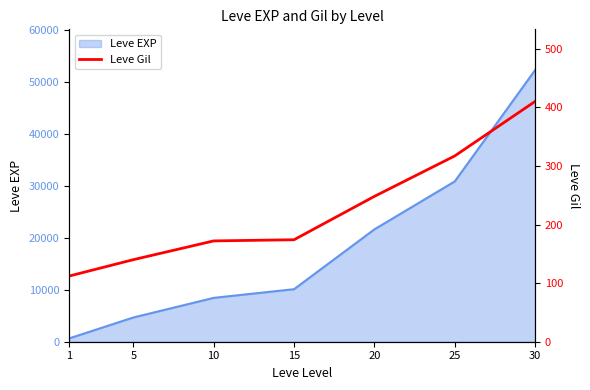

Reading left to right, what are all the values shown in this chart?

1=112	5=140	10=172	15=174	20=248	25=317	30=410